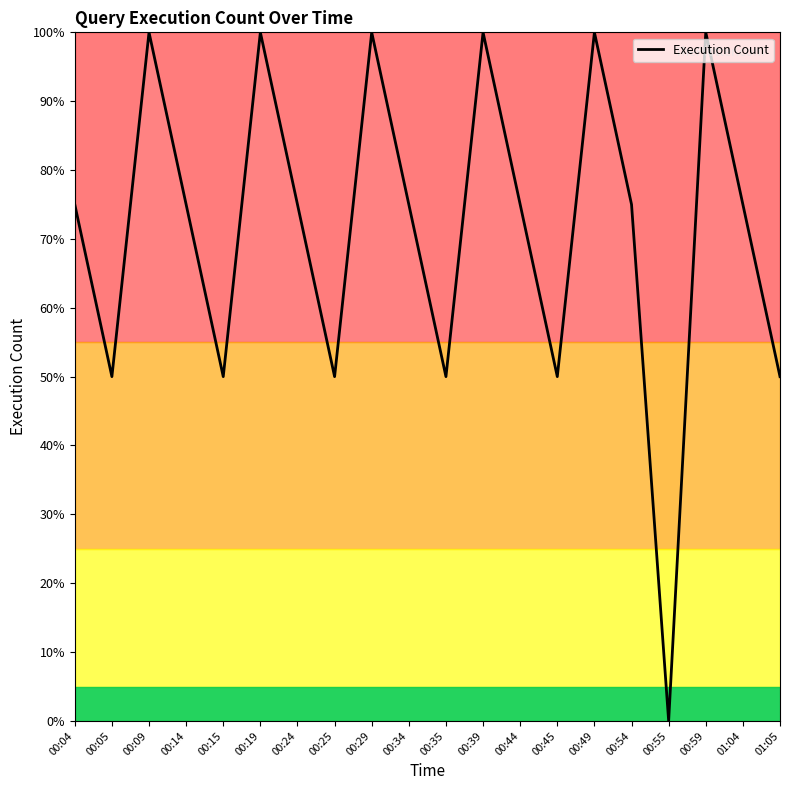

What is the ratio of the value at 00:15 to the value at 00:35?

1.0